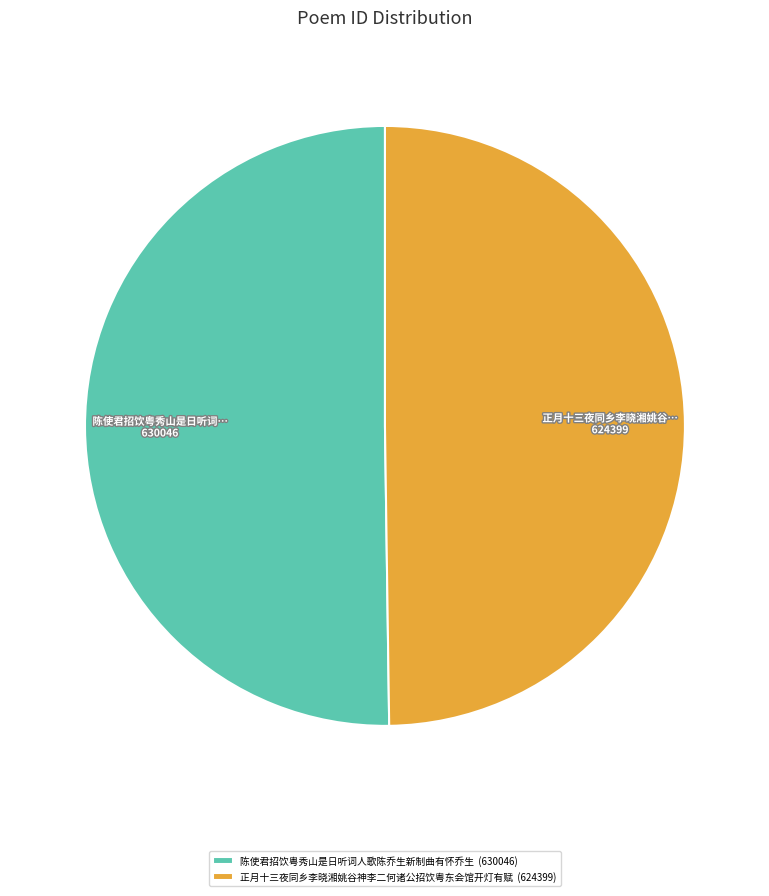

What is the ratio of the value at 陈使君招饮粤秀山是日听词人歌陈乔生新制曲有怀乔生 (630046) to the value at 正月十三夜同乡李晓湘姚谷神李二何诸公招饮粤东会馆开灯有赋 (624399)?

1.0